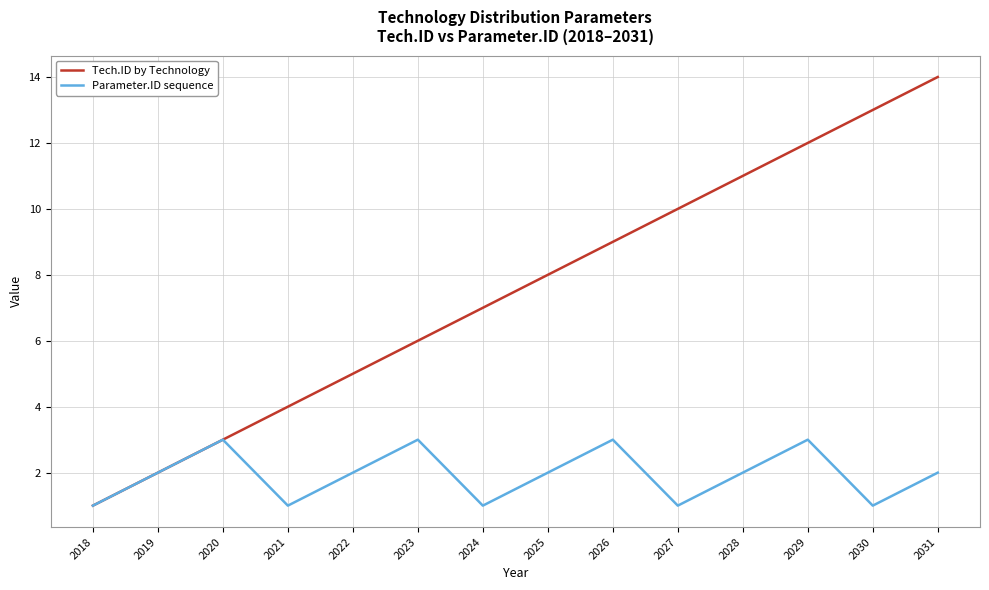

In Parameter.ID sequence, how many points are higher than both neighbors (excluding endpoints)?

4